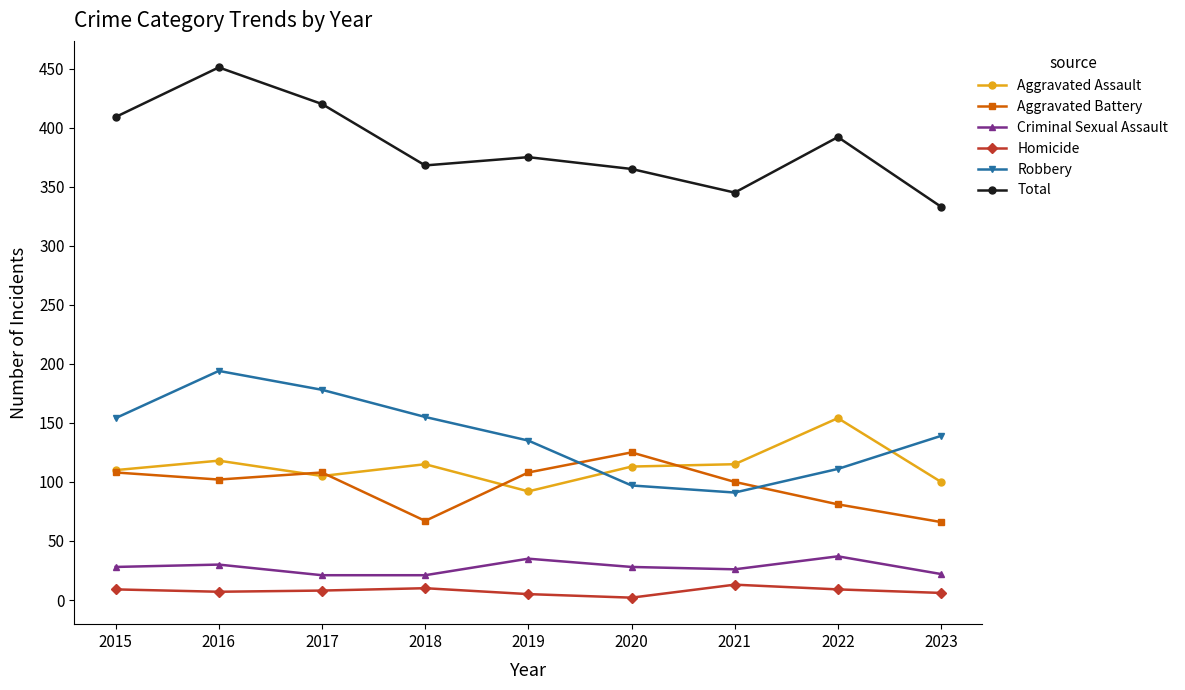

Where is Total nearest to the value 392?

2022